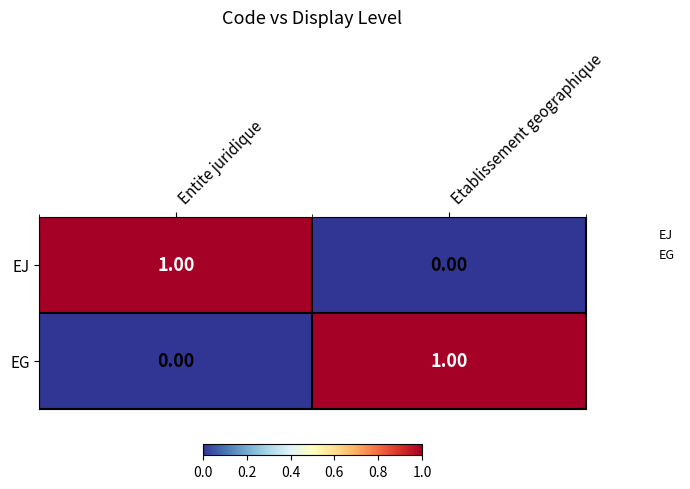

Where is EJ nearest to the value 0?

Etablissement geographique